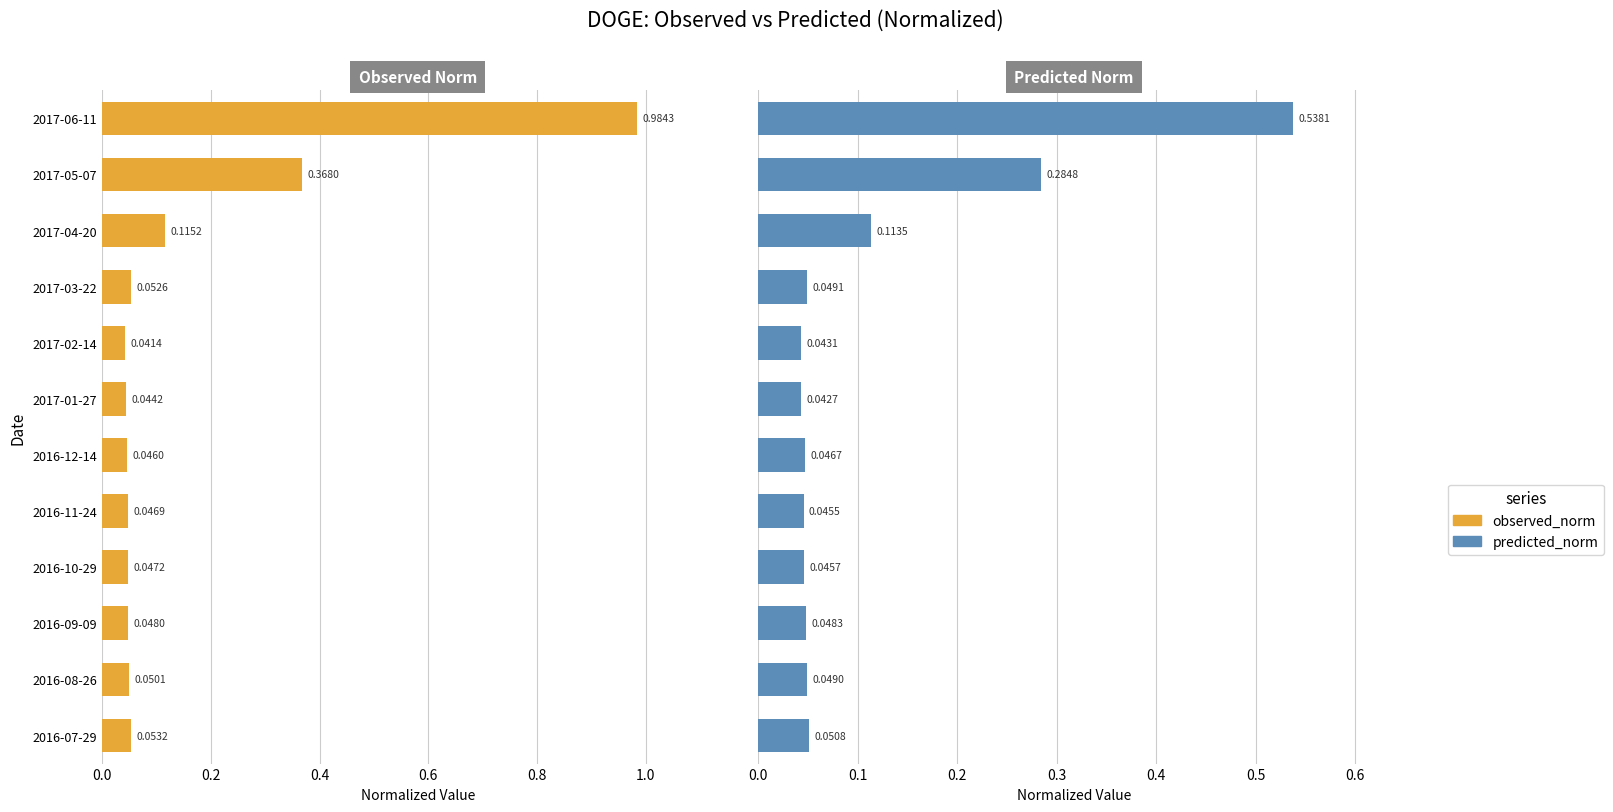

Which series changed the most between 2017-02-14 and 2017-04-20?

observed_norm